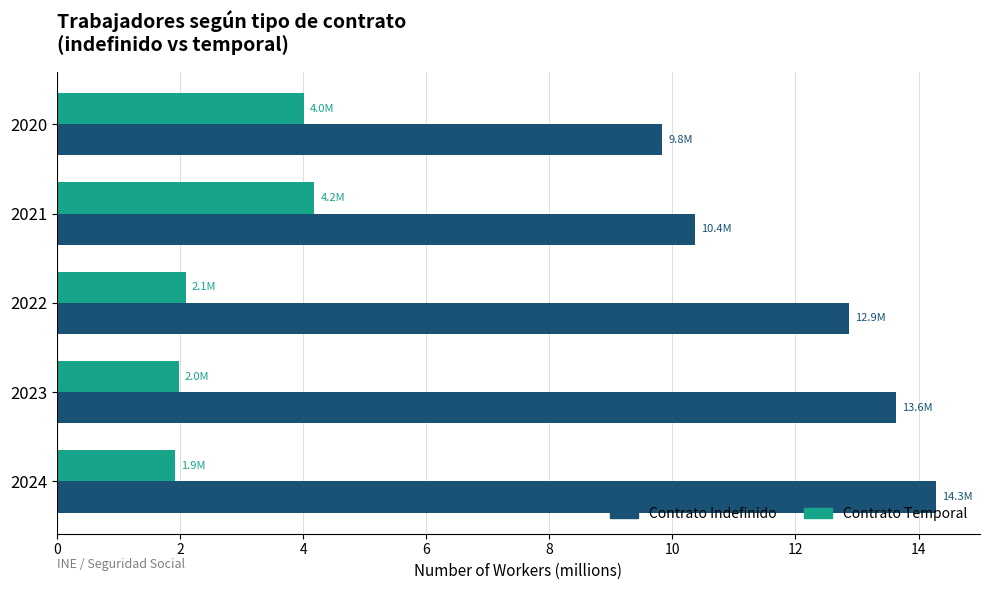

What is the lowest value of the Contrato Indefinido series?

9.8